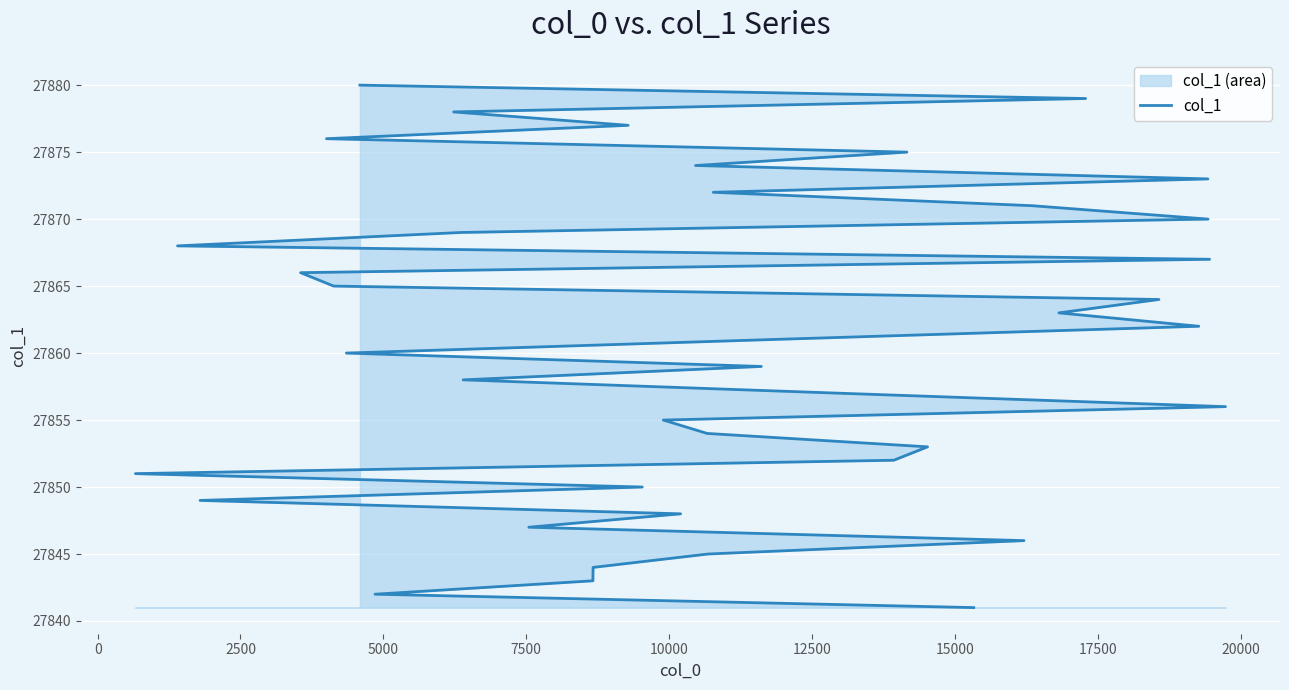

What is the sum of all values?

1114420